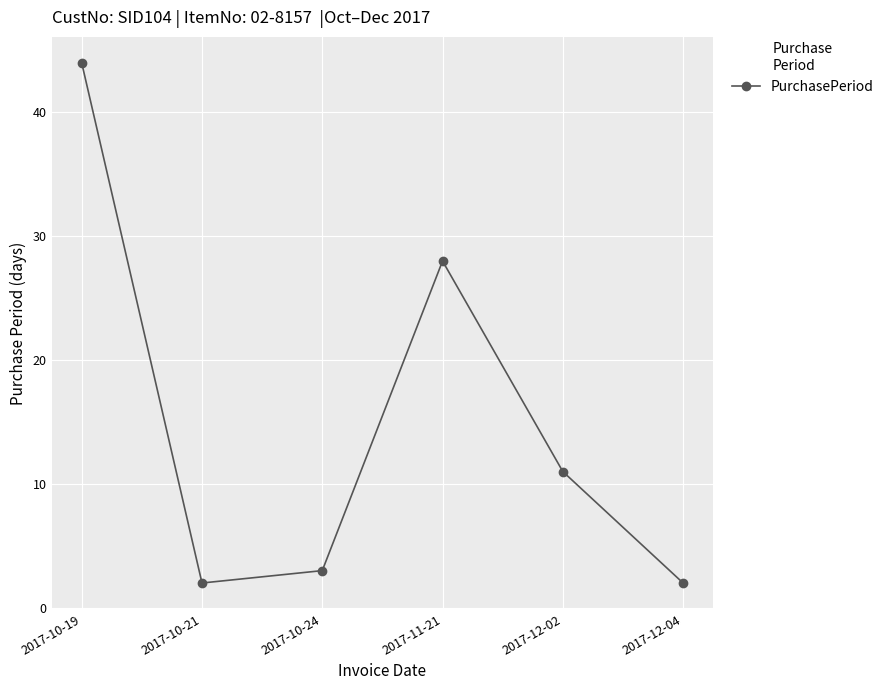

What is the greatest value displayed?

44